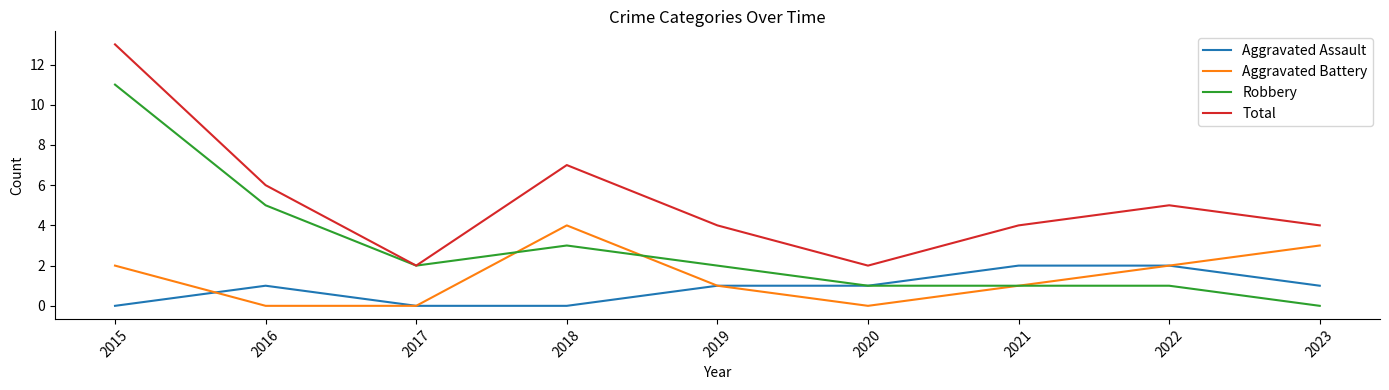

Reading left to right, what are all the values shown in this chart?

Aggravated Assault: 2015=0	2016=1	2017=0	2018=0	2019=1	2020=1	2021=2	2022=2	2023=1
Aggravated Battery: 2015=2	2016=0	2017=0	2018=4	2019=1	2020=0	2021=1	2022=2	2023=3
Robbery: 2015=11	2016=5	2017=2	2018=3	2019=2	2020=1	2021=1	2022=1	2023=0
Total: 2015=13	2016=6	2017=2	2018=7	2019=4	2020=2	2021=4	2022=5	2023=4